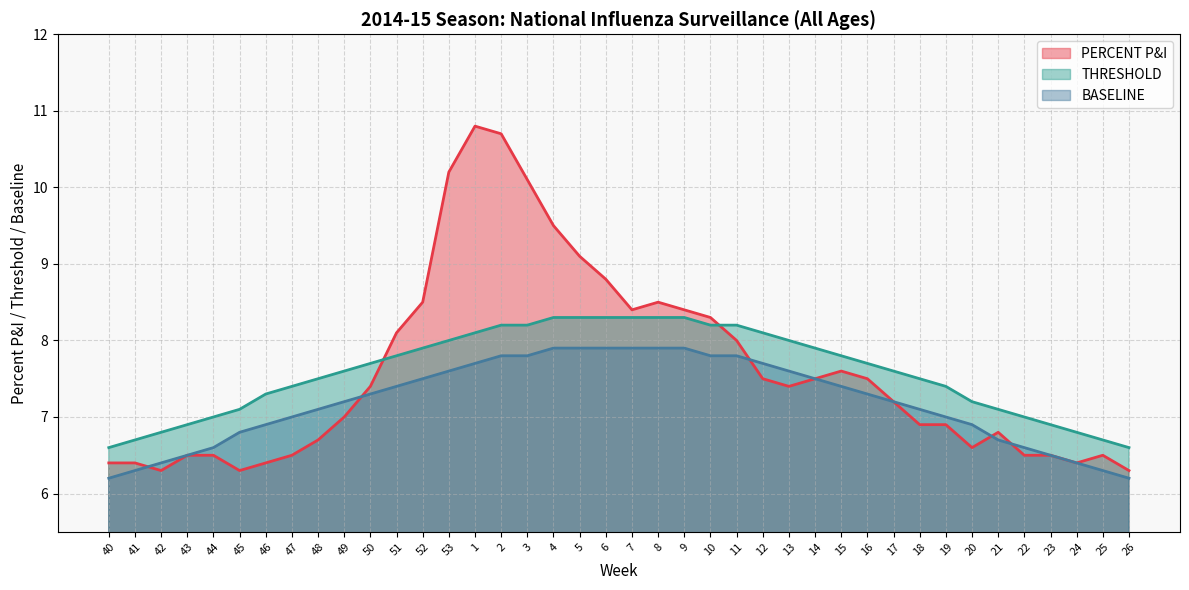

What is the total value across all series at 7?

24.6